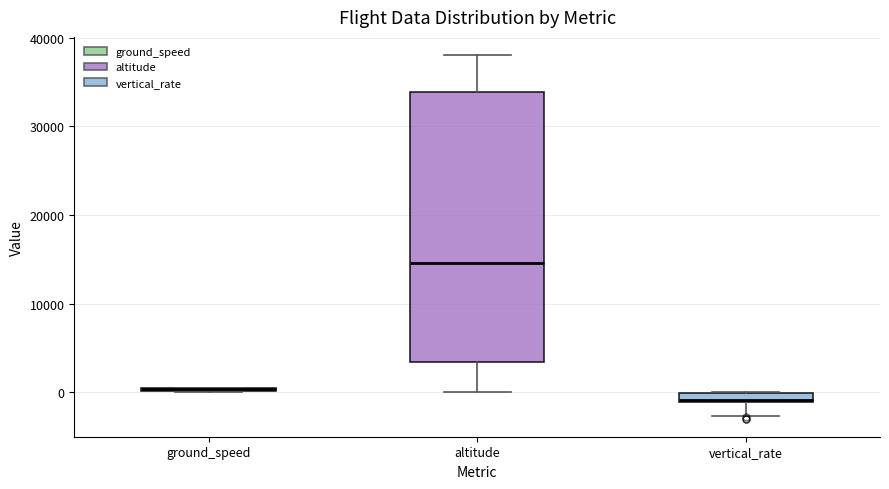

Where is the lower edge of the box for vertical_rate on the y-axis? The values are not printed on the chart, so give them approximately, as read against the axis.

-1000